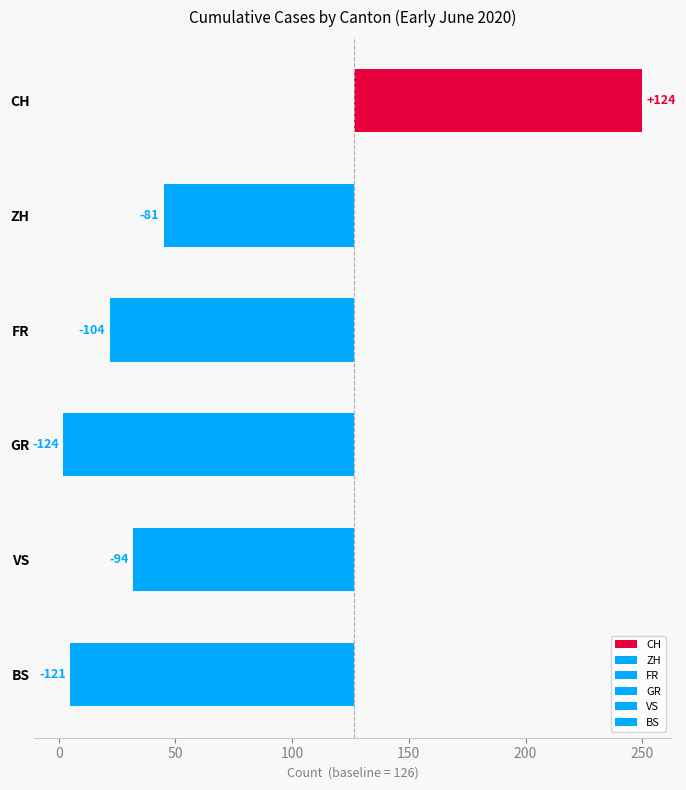

At 2020-06-15, list the series in order from smallest to largest.

GR, BS, FR, VS, ZH, CH